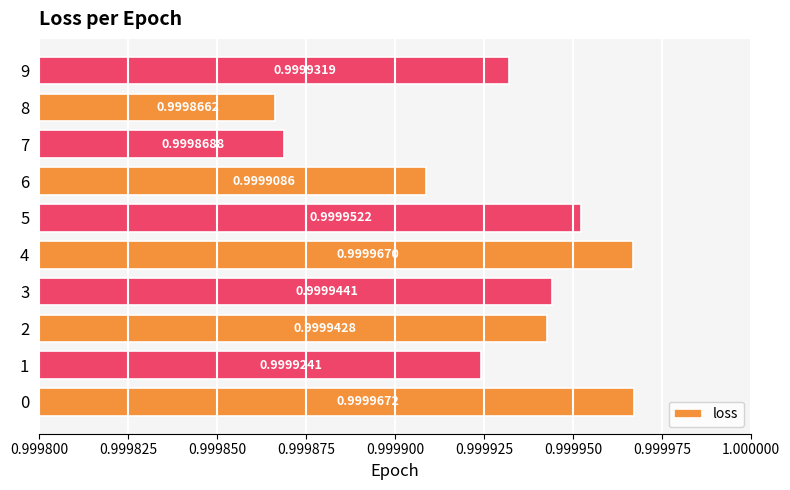

What is the sum of all values?

10.0